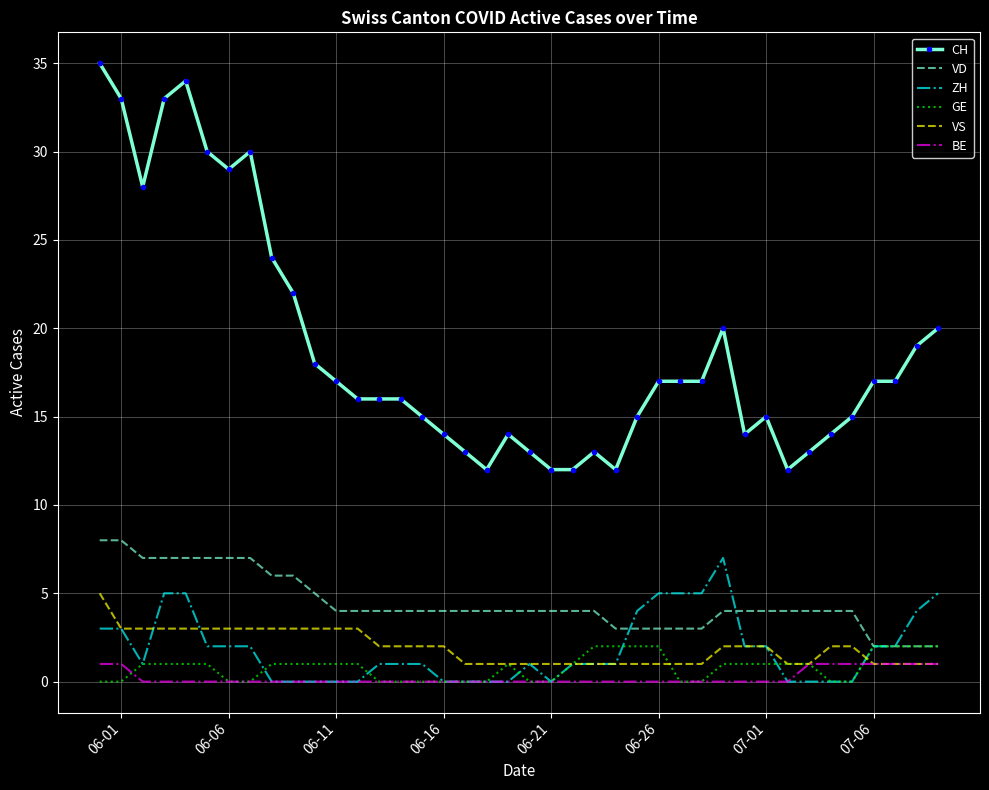

True or false: CH and BE intersect in this chart.

False